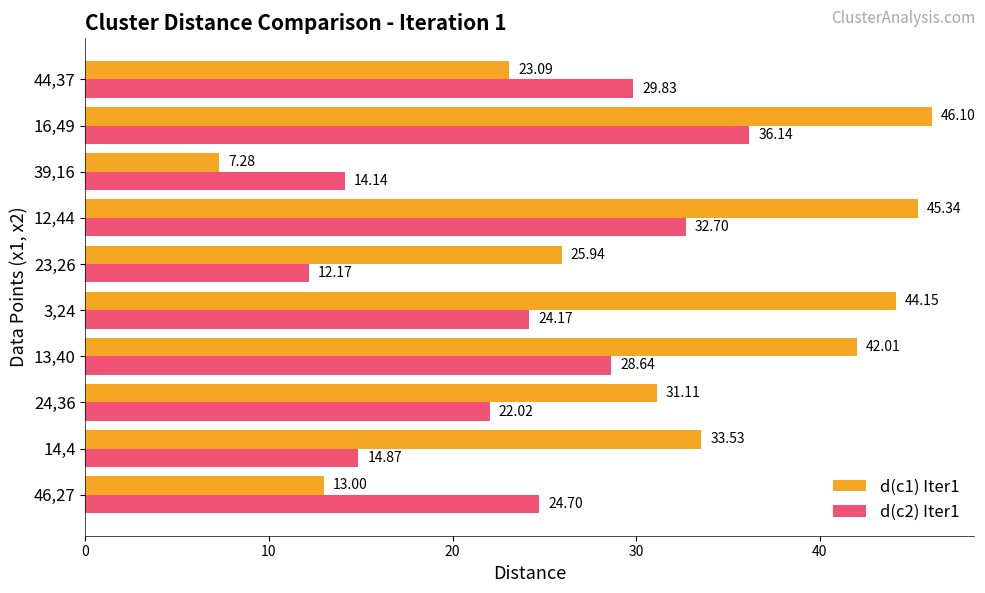

Rank the series by their average value, from lowest to highest.

d(c2) Iter1, d(c1) Iter1